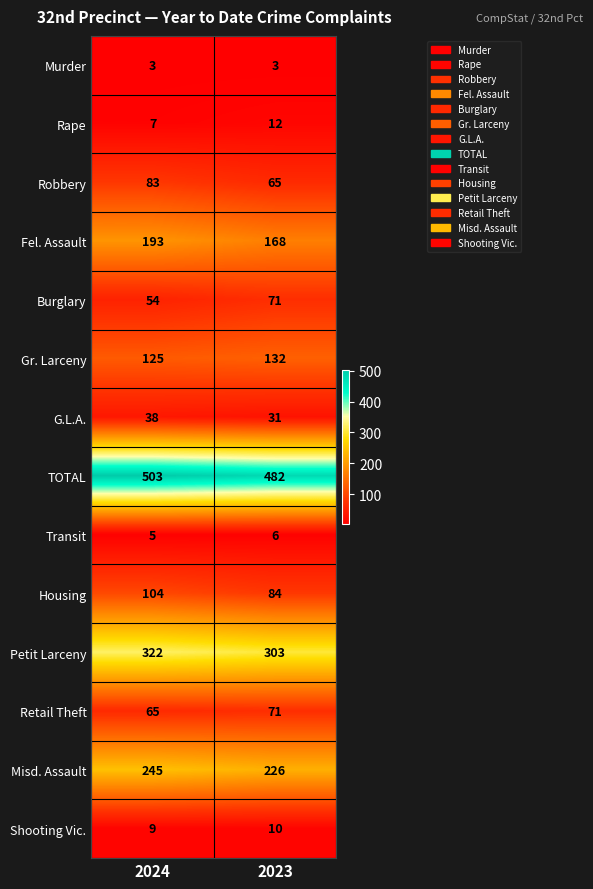

What is the smallest value displayed?

3